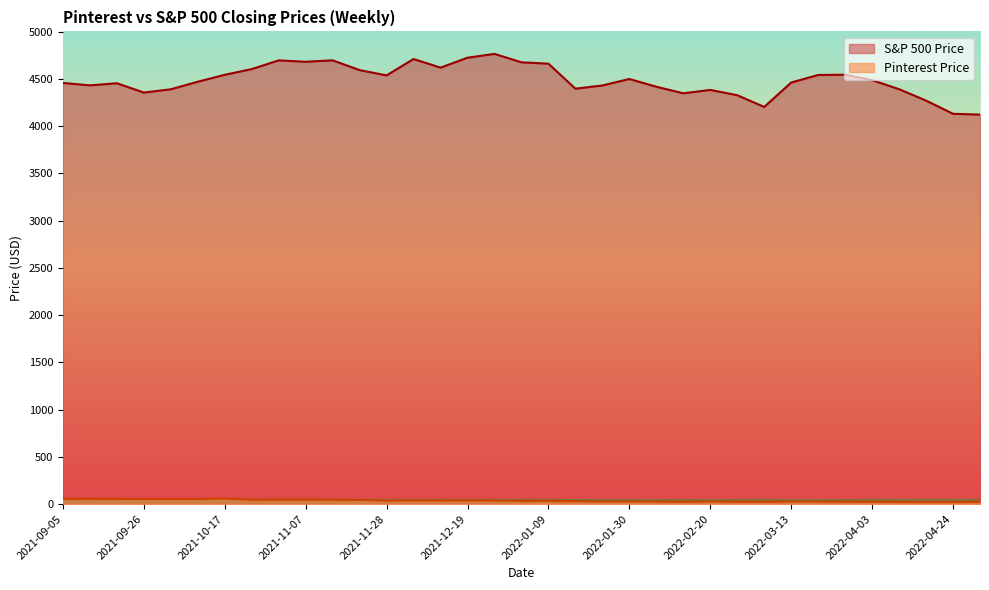

How many series are shown in this chart?

2